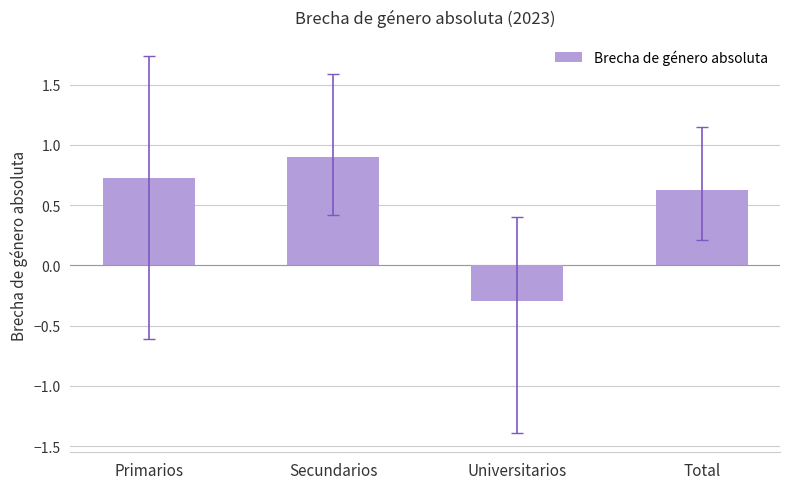

List the labels in order of value, largest first.

Secundarios, Primarios, Total, Universitarios